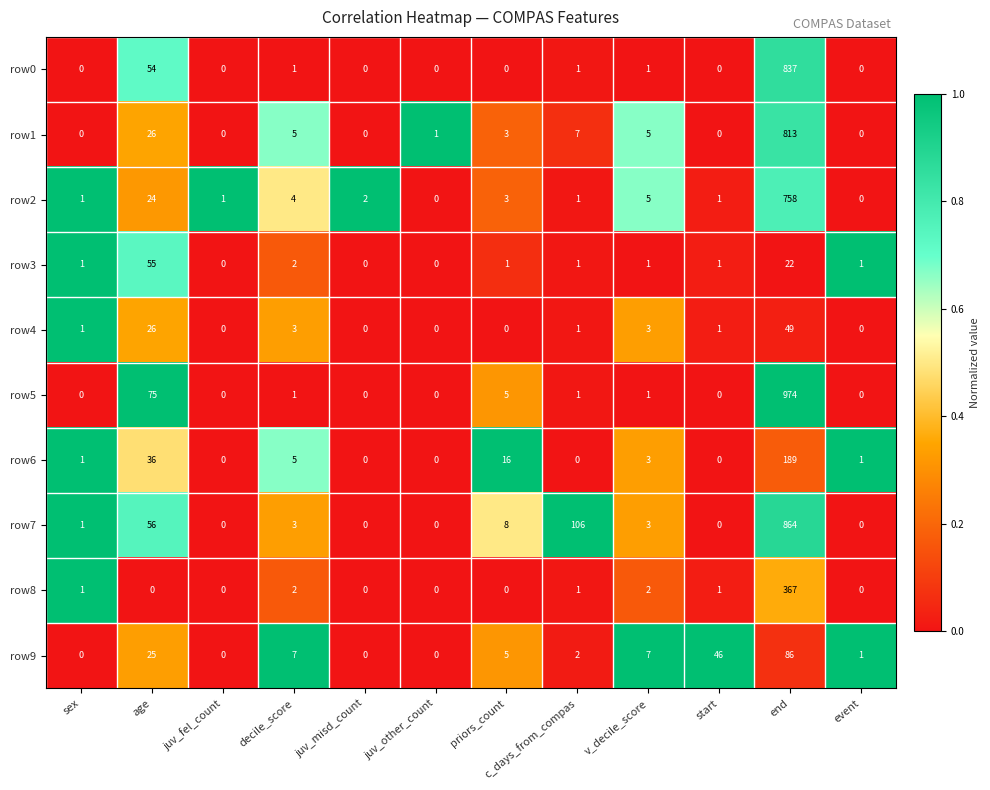

What is the greatest value displayed?

974